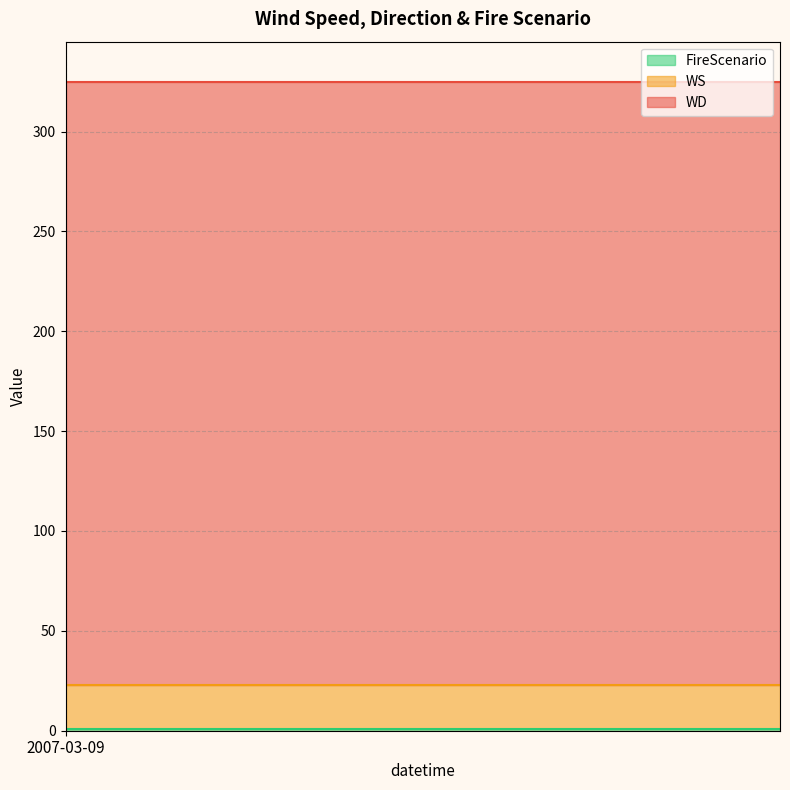

What is the smallest value displayed?

1